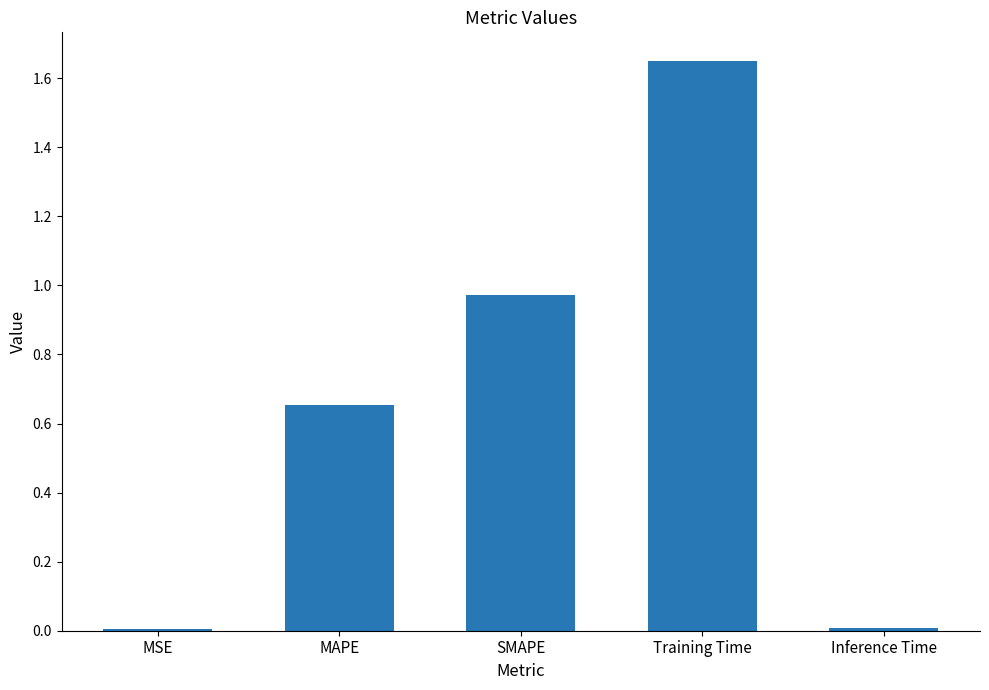

Between Training Time and Inference Time, which is larger?

Training Time